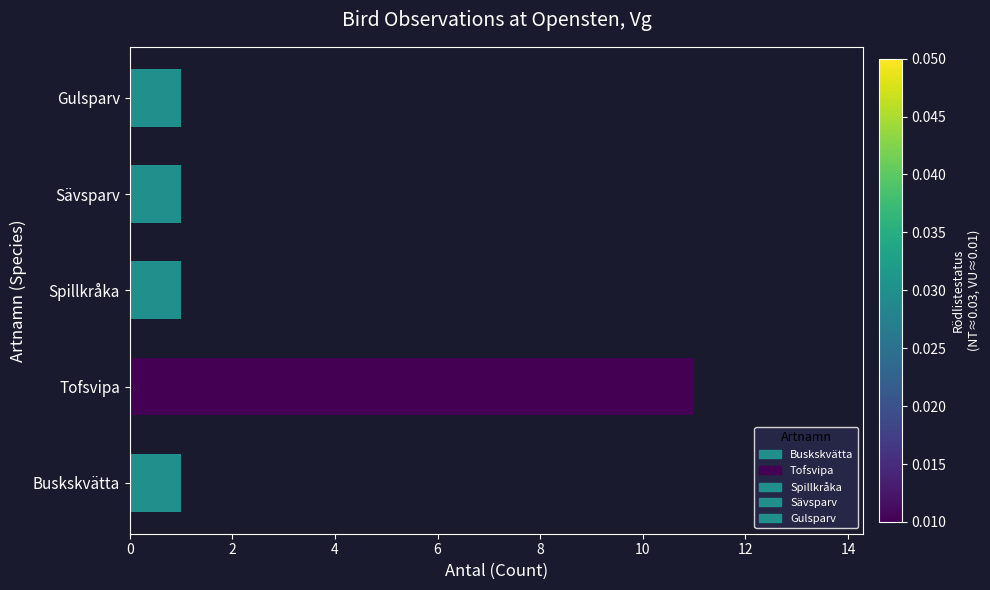

Is it true that the value at Tofsvipa is 11?

True